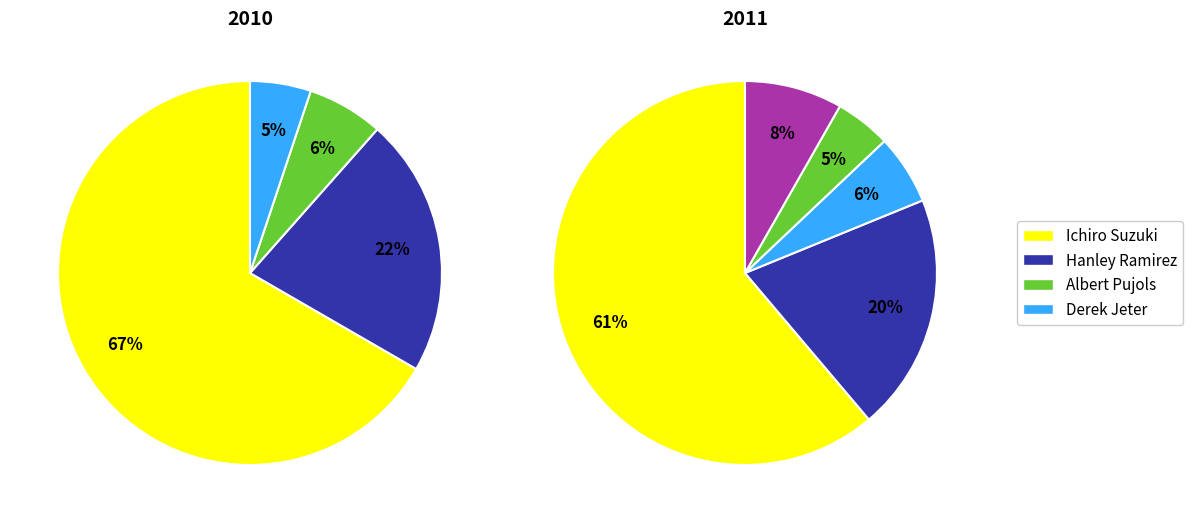

To the nearest percent, what is the difference between the largest and smallest slice percentages?

56%